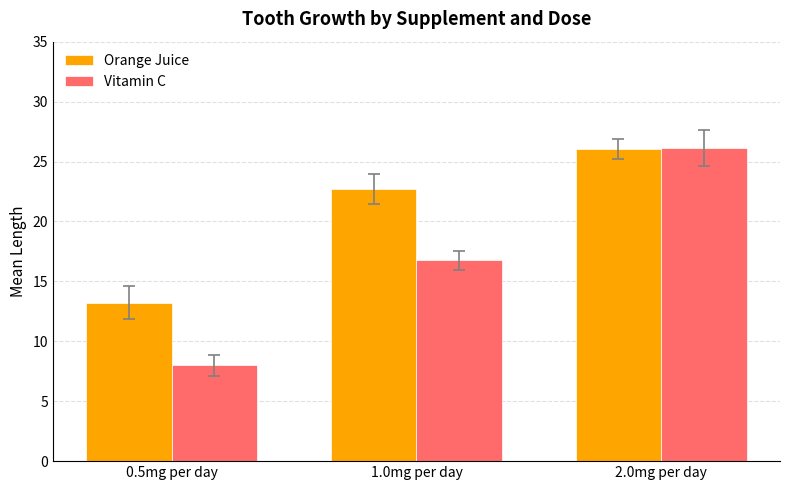

Which category has the lowest value in the Vitamin C series?

0.5mg per day